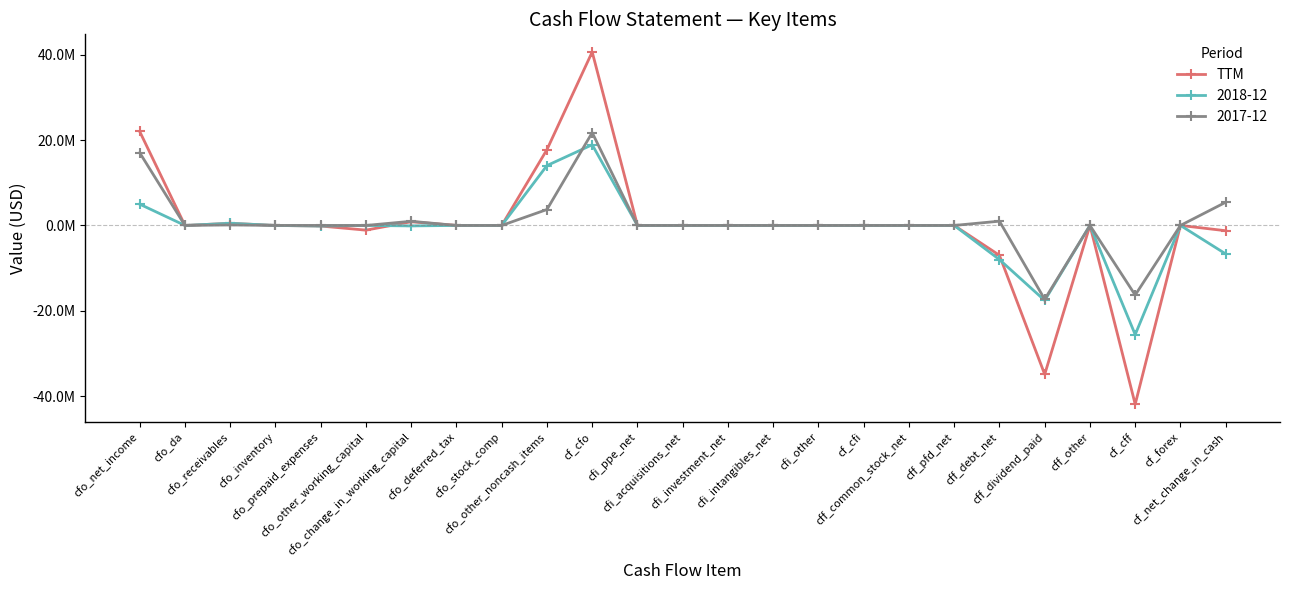

Is this an area chart (filled region under the line)?

No